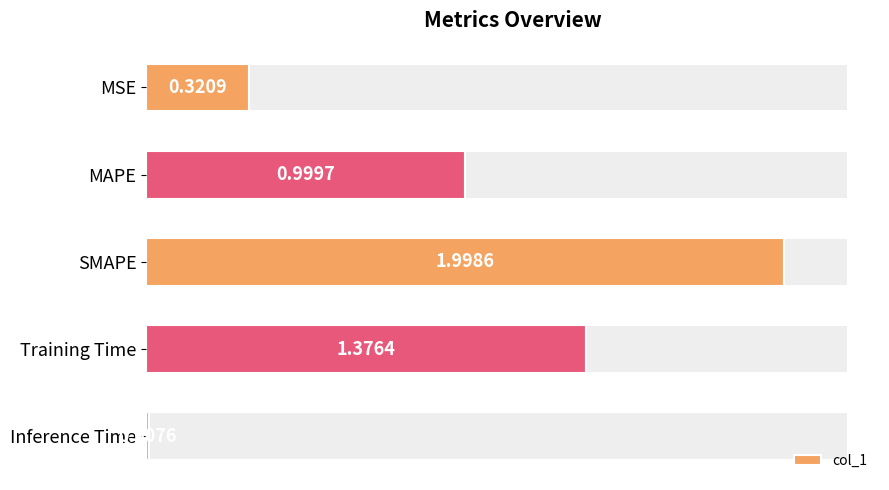

What is the greatest value displayed?

2.0